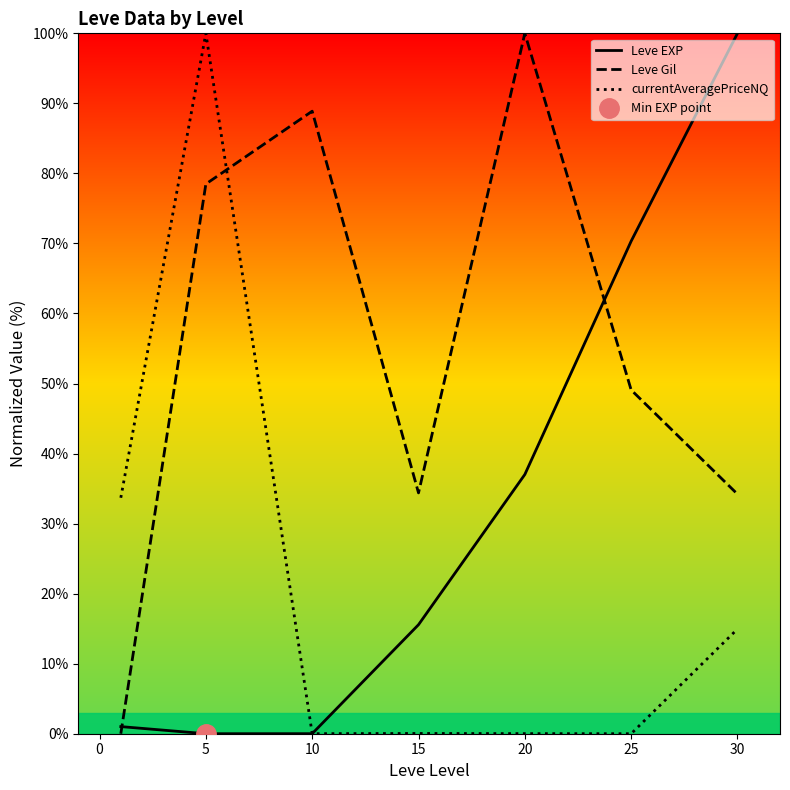

How many data points does each series have?

7